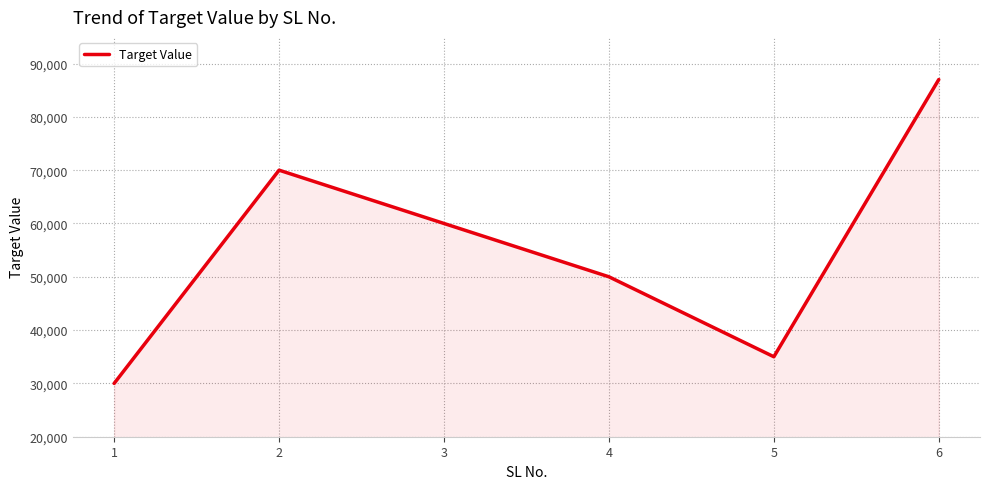

Which label corresponds to the largest value in the chart?

6